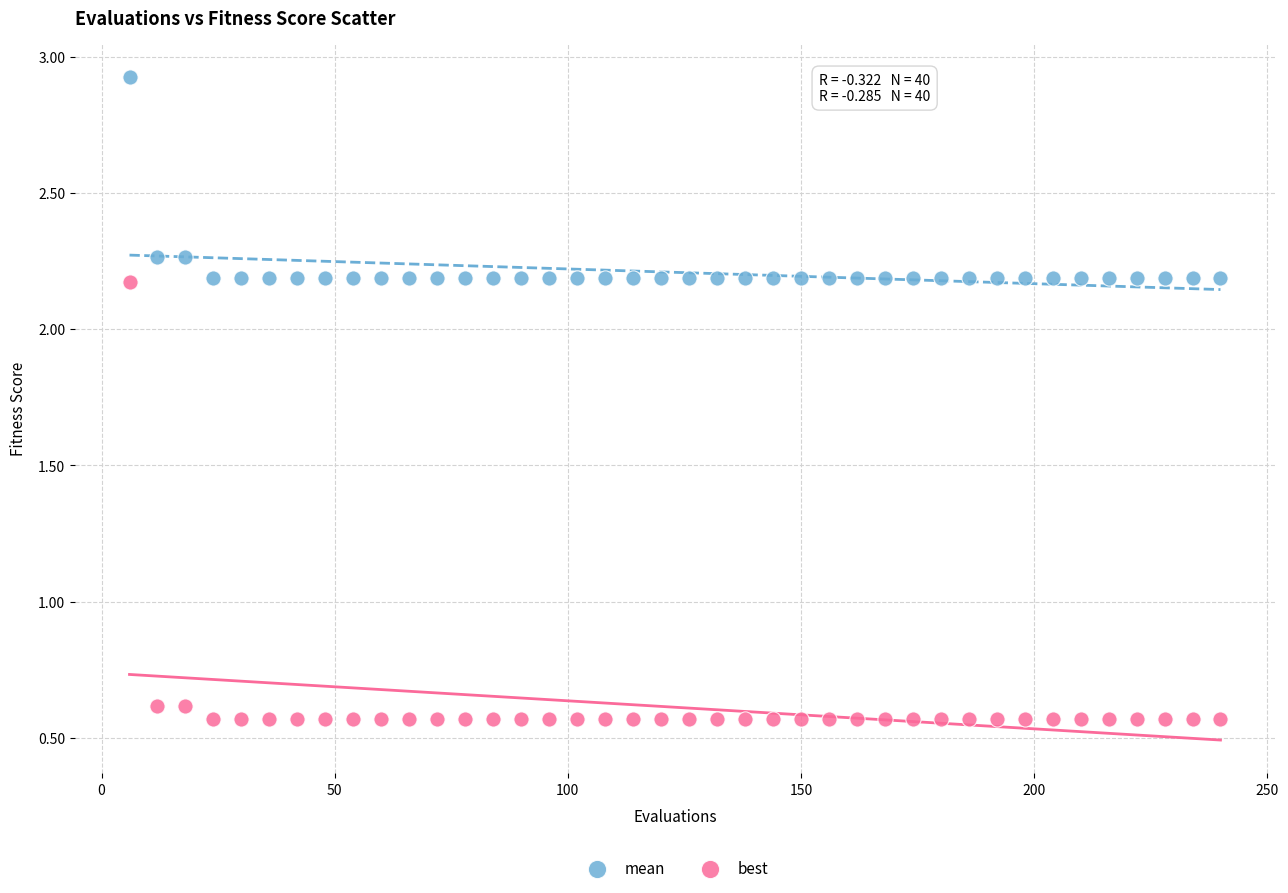

What are all the series names shown in the legend?

mean, best